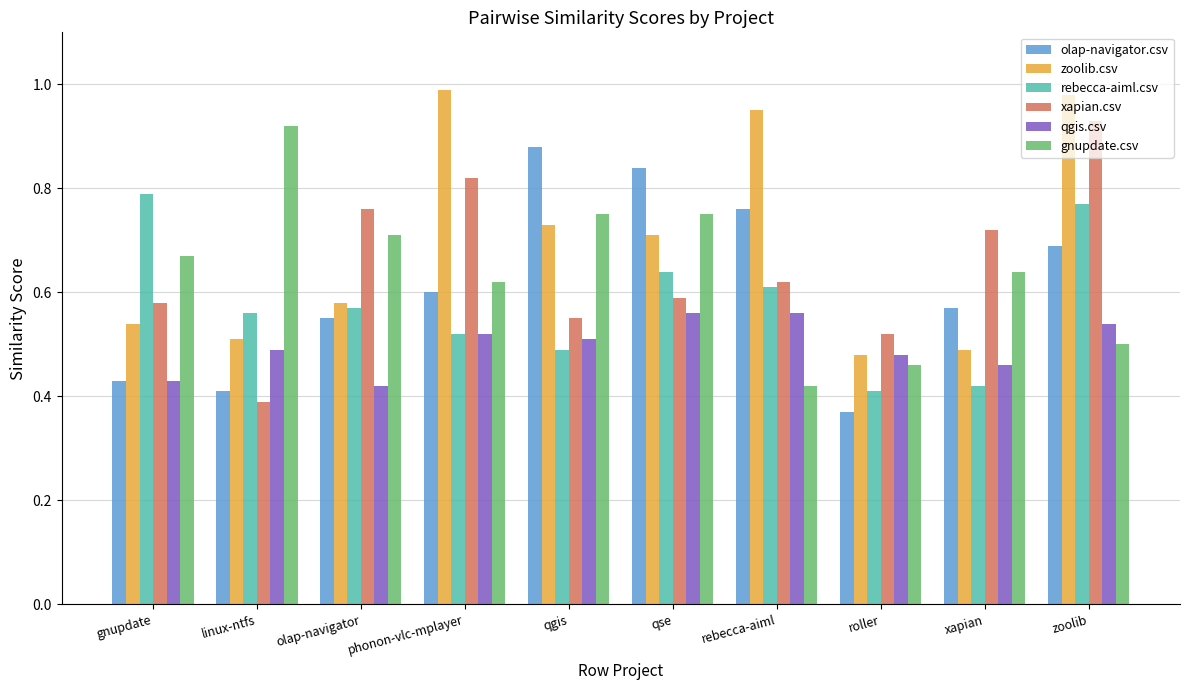

At which label is zoolib.csv closest to 0?

roller